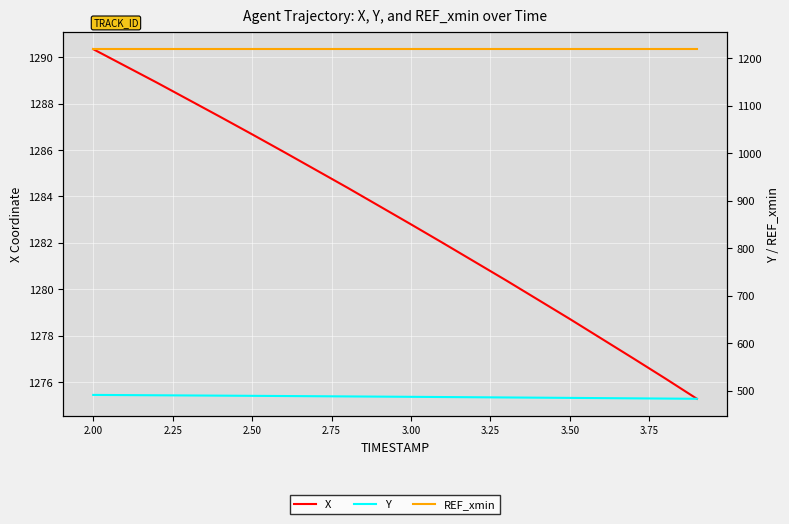

True or false: REF_xmin and Y cross at least once.

False